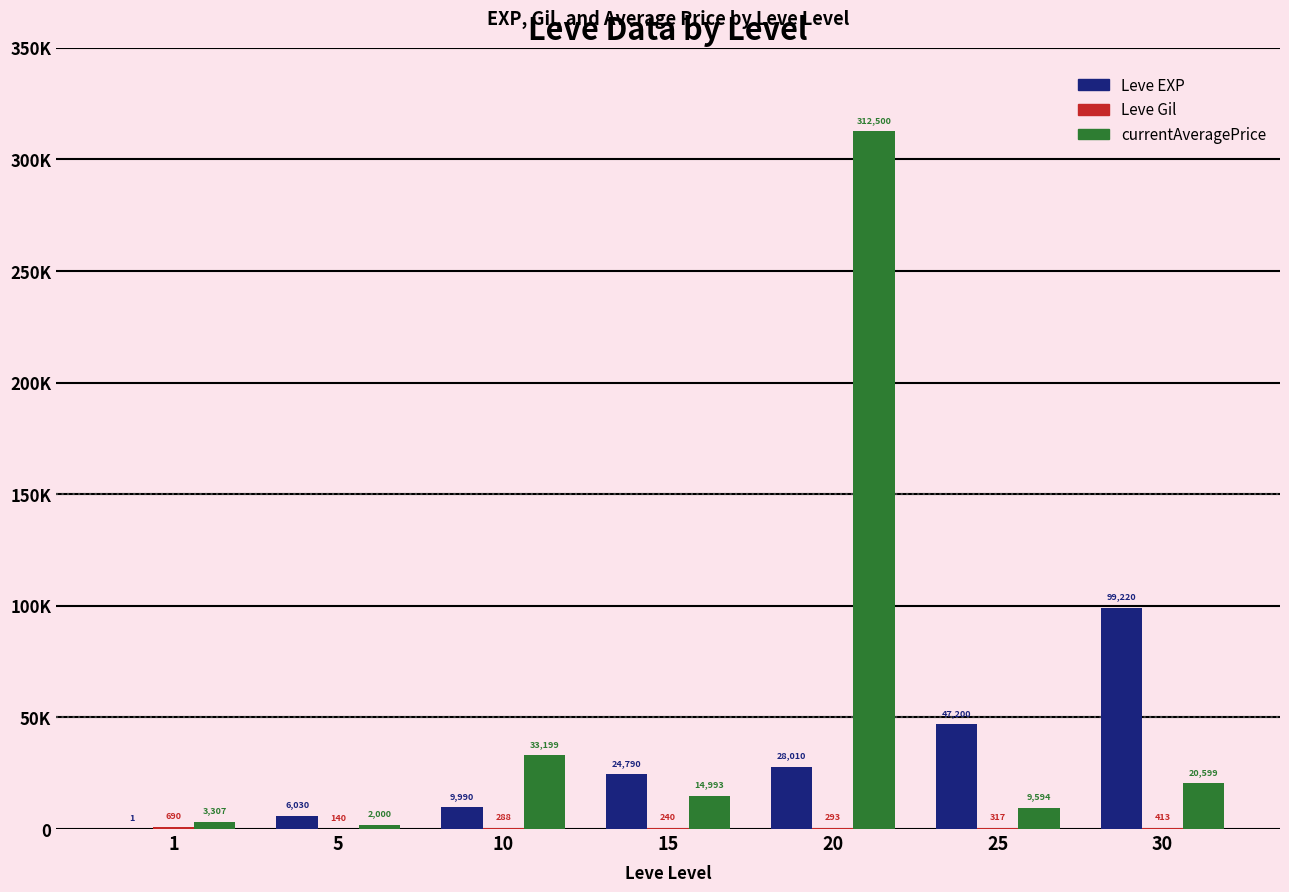

List the labels in order of currentAveragePrice value, largest first.

20, 10, 30, 15, 25, 1, 5